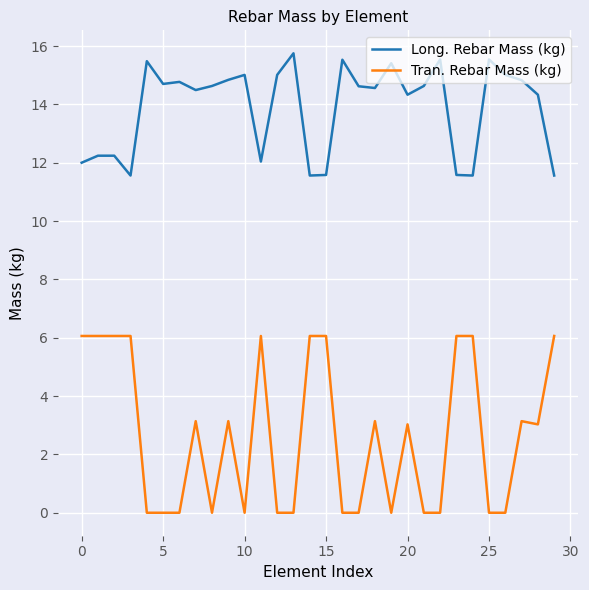

Rank the series by their average value, from lowest to highest.

Tran. Rebar Mass (kg), Long. Rebar Mass (kg)